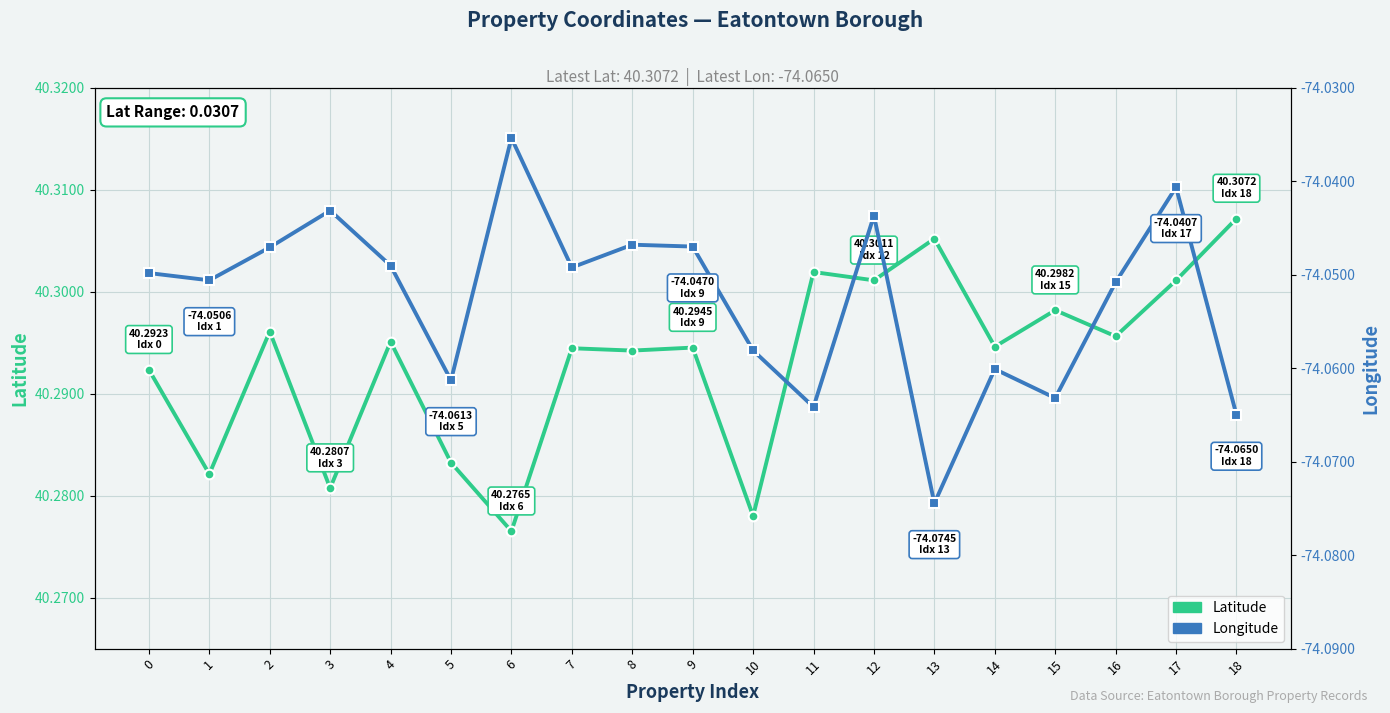

True or false: Longitude and Latitude intersect in this chart.

False